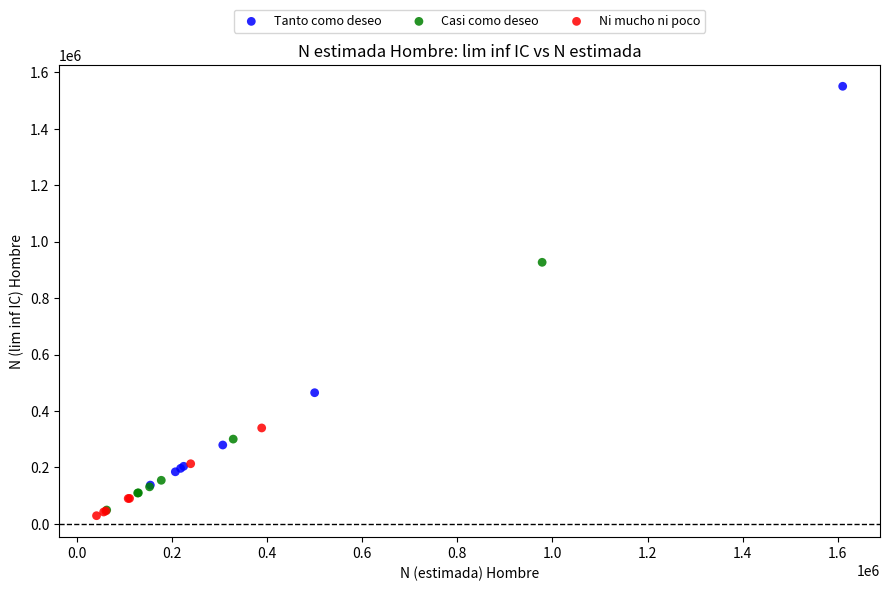

Which series reaches the maximum Y coordinate?

Tanto como deseo